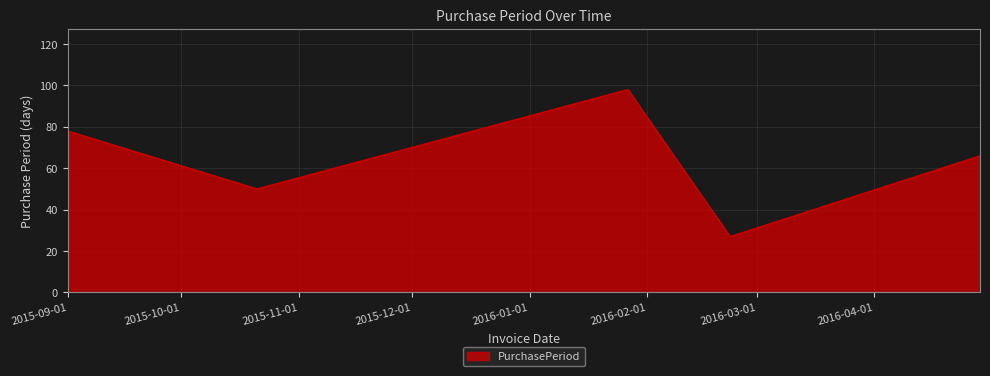

How many lines are shown in the chart?

1